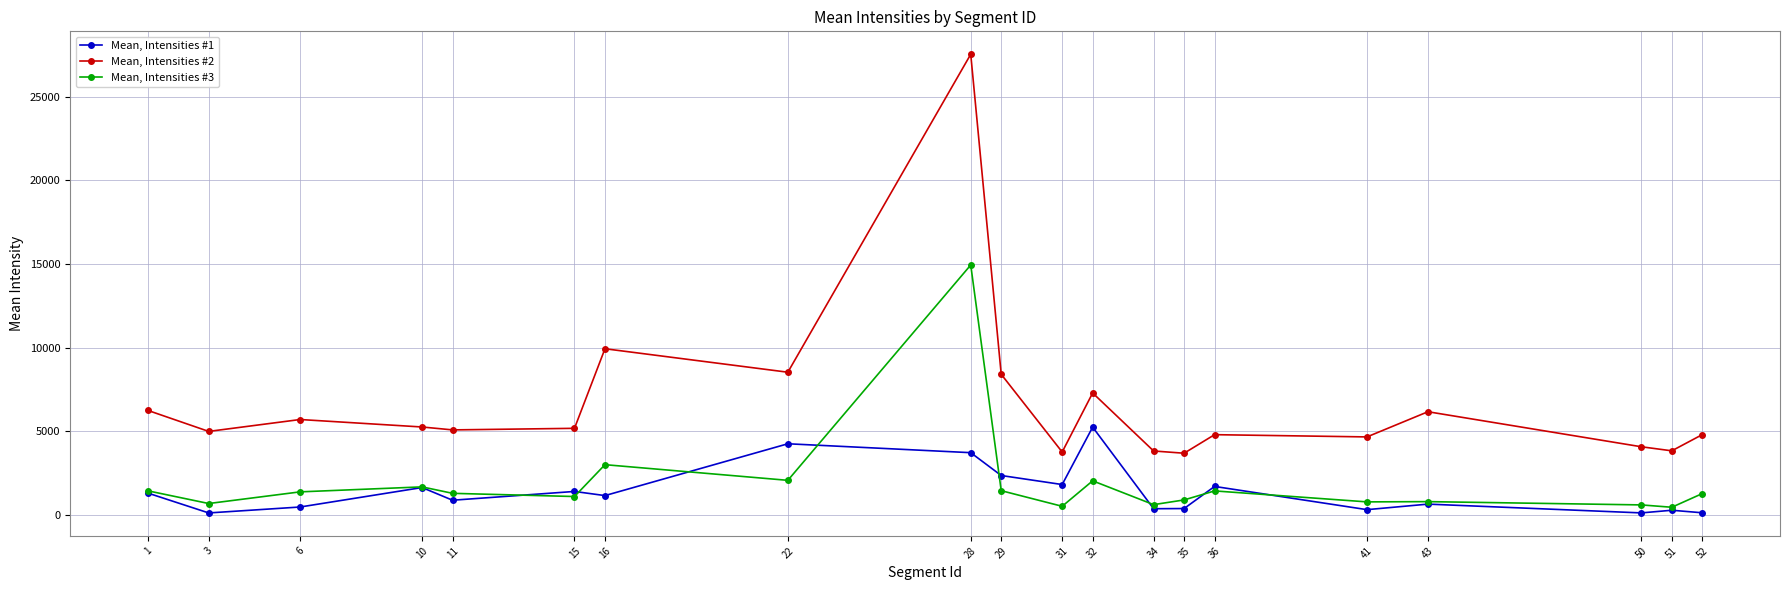

What are all the series names shown in the legend?

Mean, Intensities #1, Mean, Intensities #2, Mean, Intensities #3